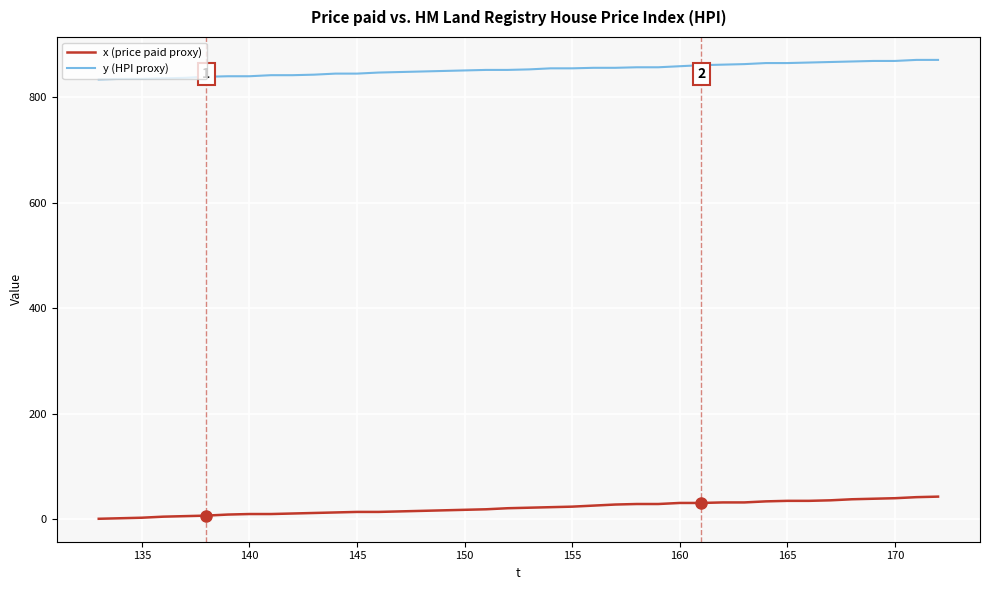

Rank the series by their maximum value, from lowest to highest.

x (price paid proxy), y (HPI proxy)